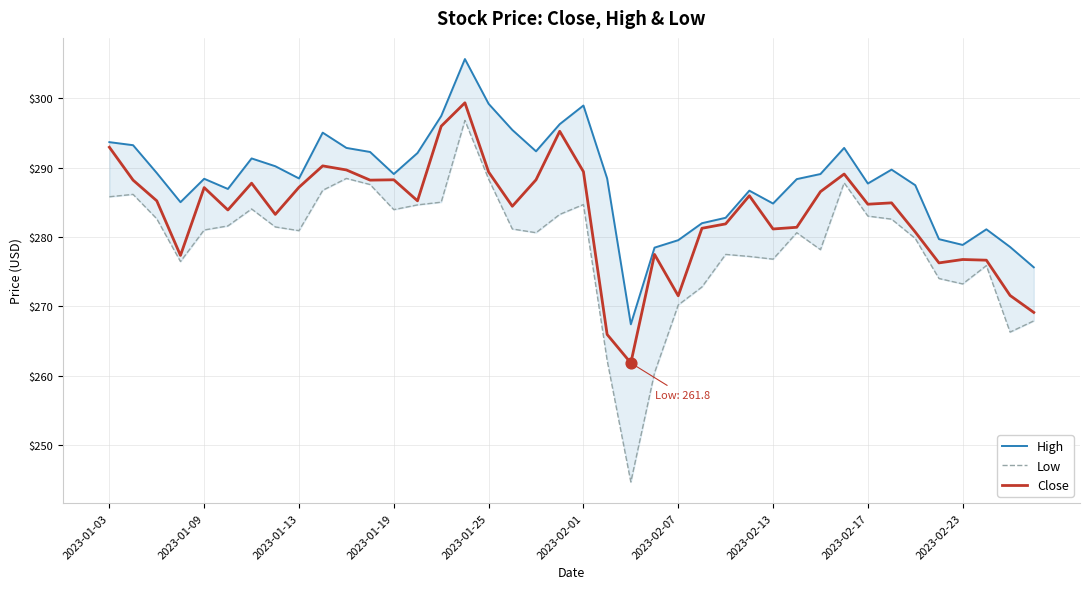

At how many categories does at least one series exceed 298?

3